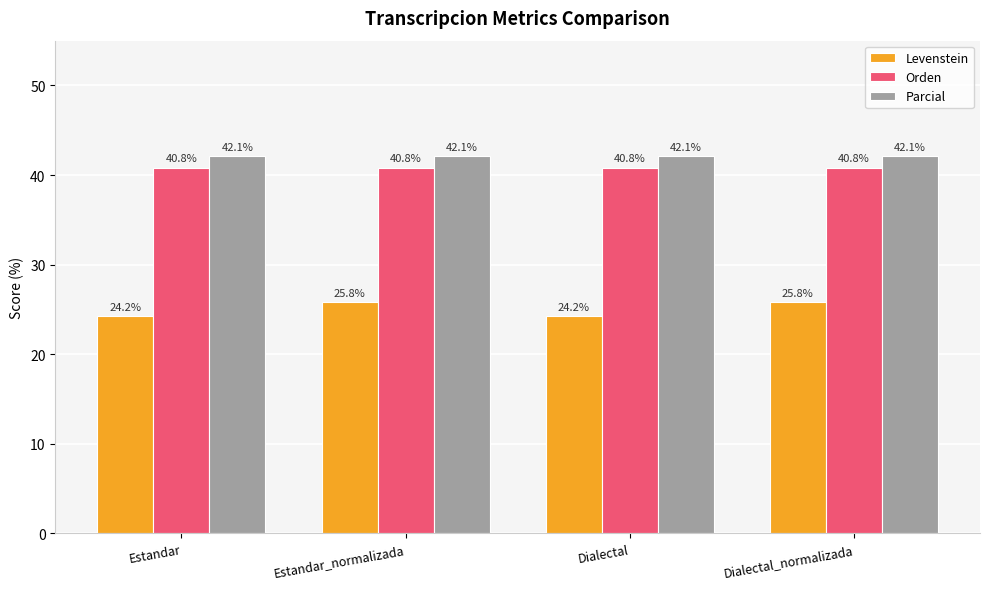

What is the label of the 2nd bar from the left?

Estandar_normalizada